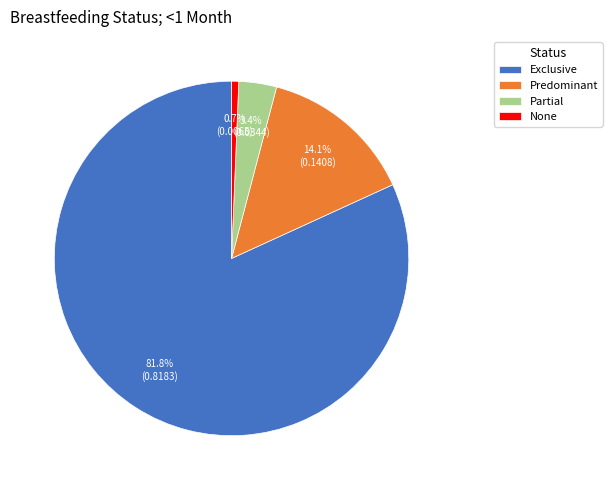

Combined, what portion of the pie is None and Predominant?

14.7%